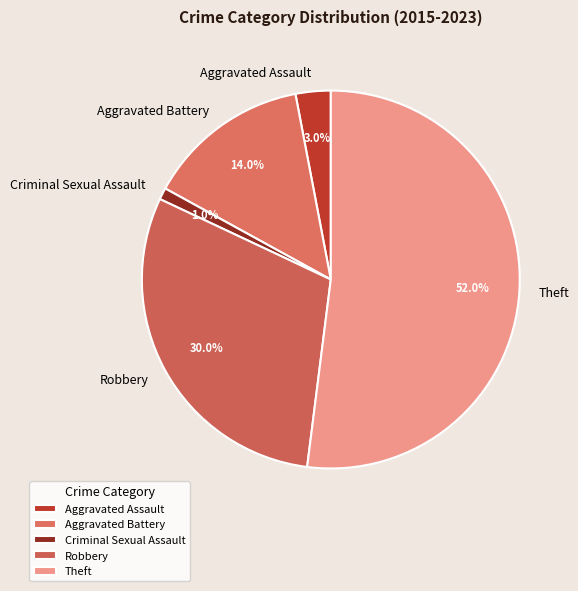

To the nearest percent, what percentage of the pie is Theft?

52%